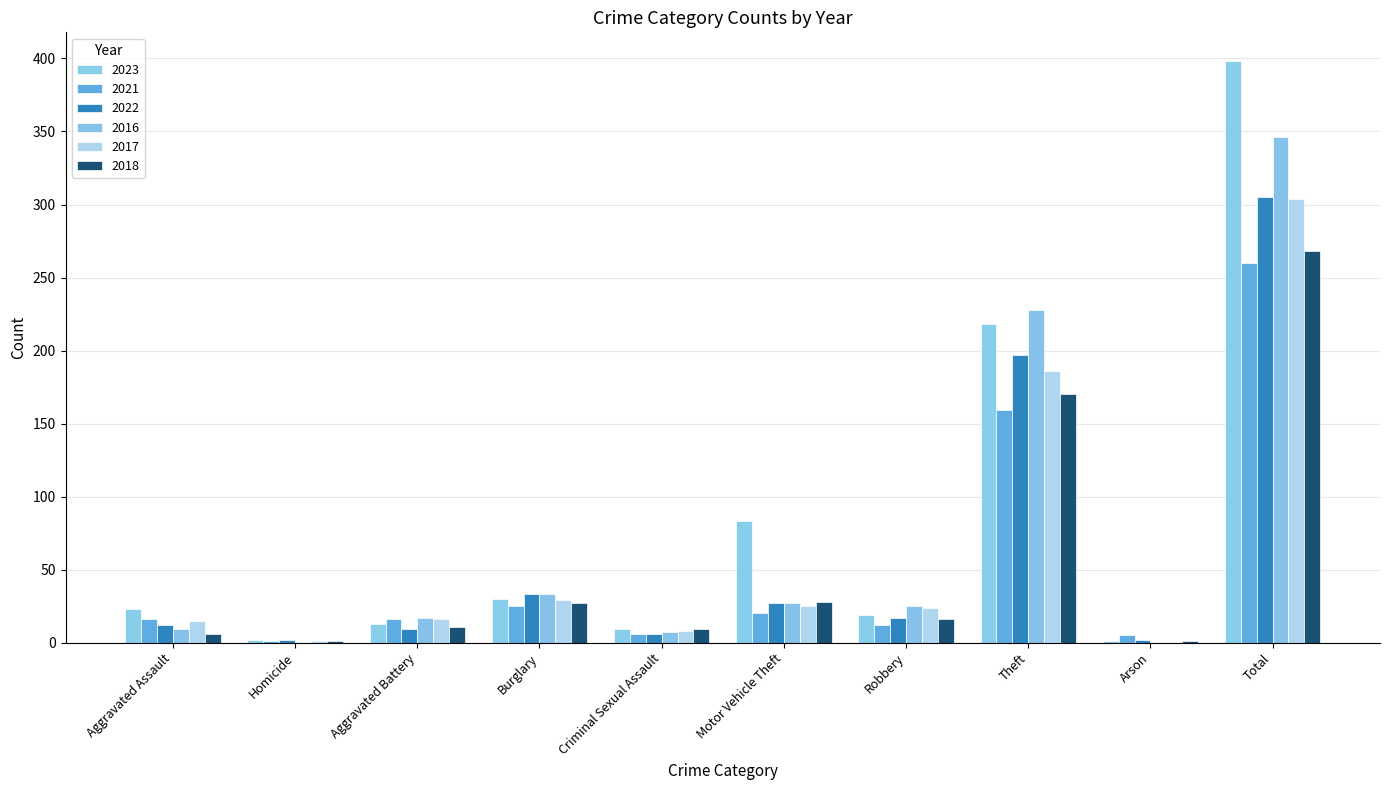

What is the value of the 2018 bar at the 6th from the left?

28